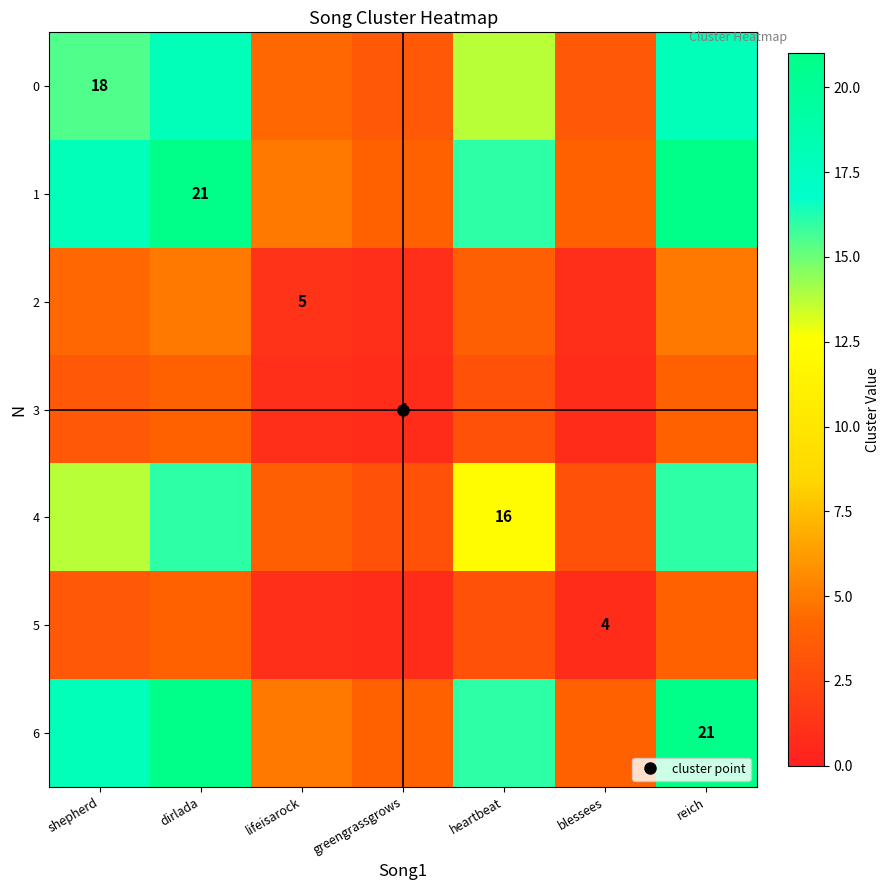

Where is 5 nearest to the value 2?

lifeisarock